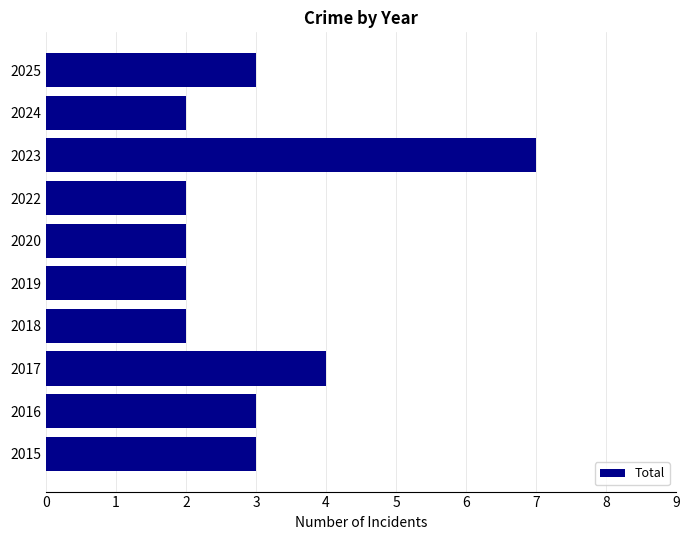

The chart shows a value of 4 at 2023. True or false?

False